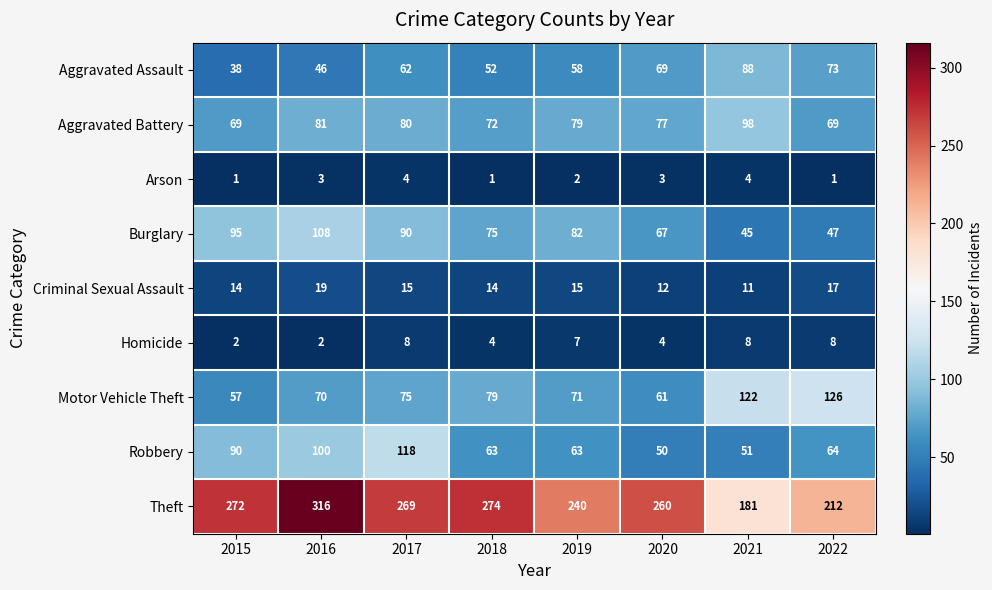

Which series has the largest total across all categories?

Theft